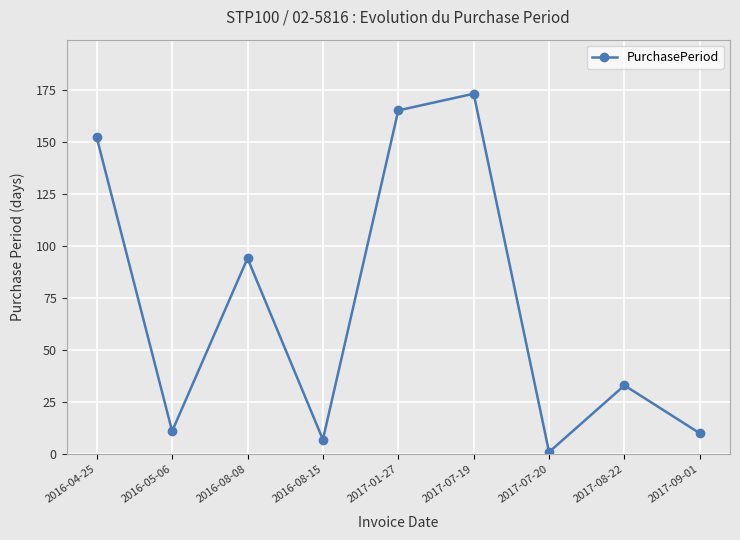

Is this an area chart (filled region under the line)?

No